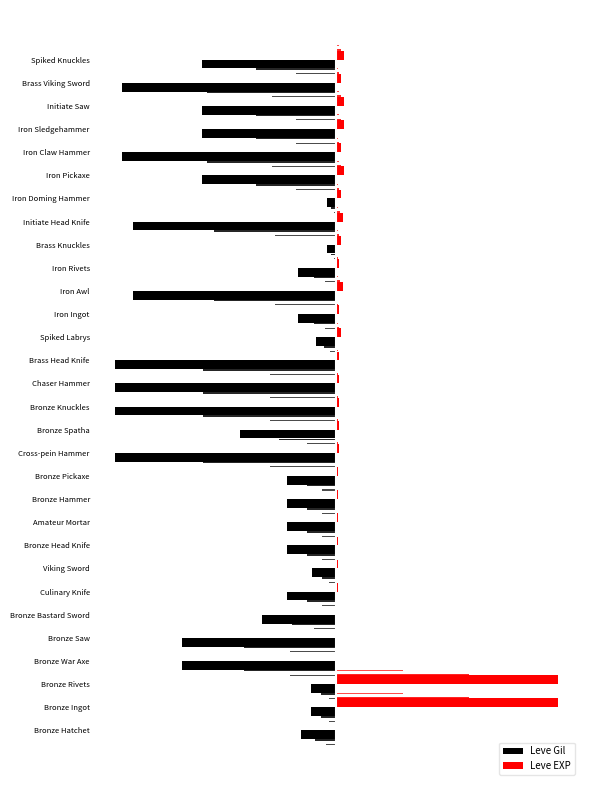

What is the smallest value displayed?

-990.0